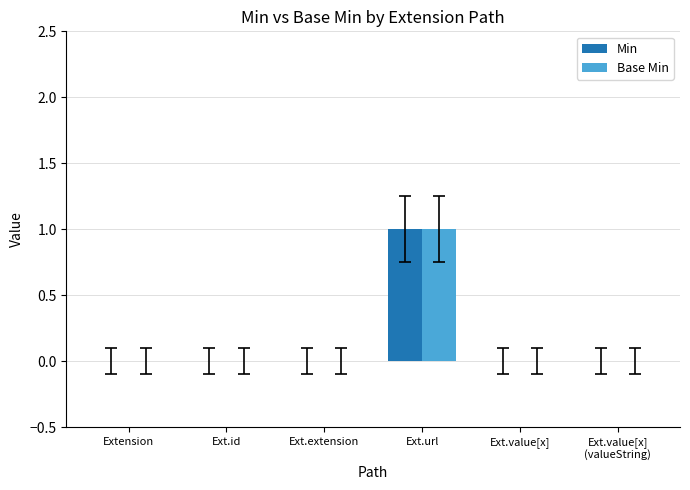

Reading left to right, extract all data points from this chart.

Min: Extension=0	Ext.id=0	Ext.extension=0	Ext.url=1	Ext.value[x]=0	Ext.value[x]
(valueString)=0
Base Min: Extension=0	Ext.id=0	Ext.extension=0	Ext.url=1	Ext.value[x]=0	Ext.value[x]
(valueString)=0